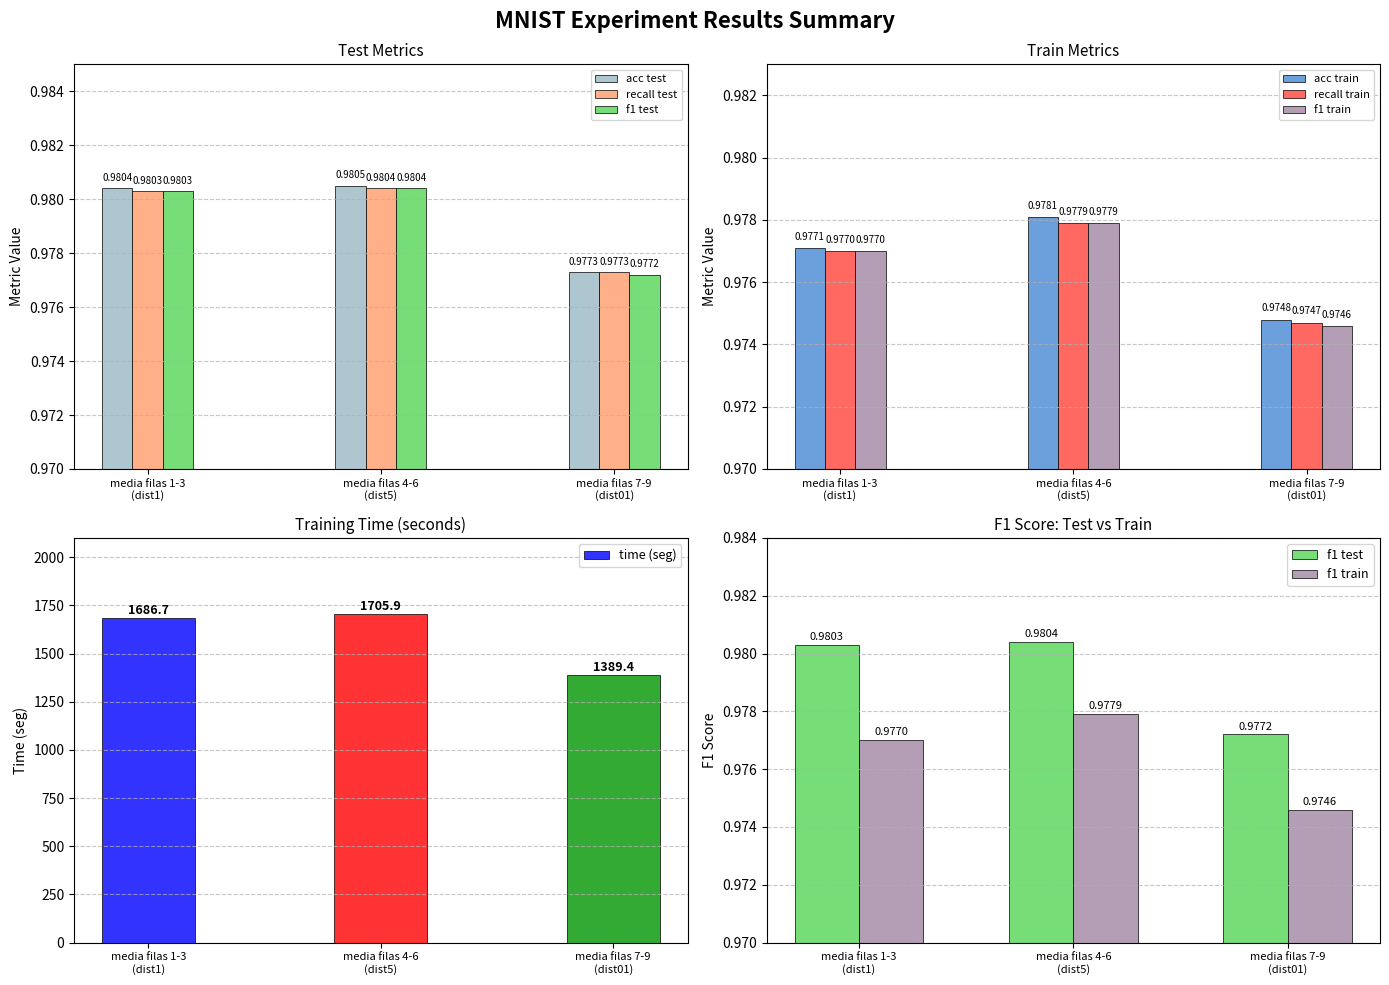

What is the maximum value for time (seg)?

1705.9